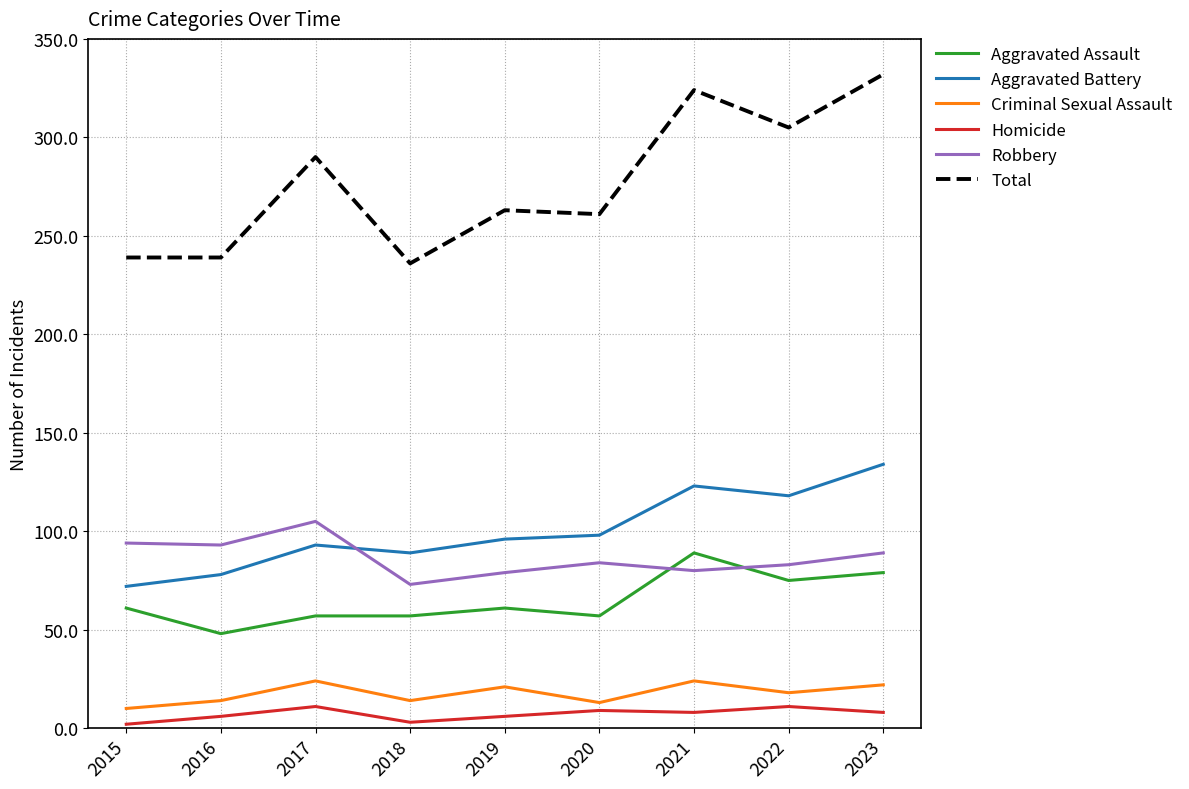

Which category has the highest value across all series?

2023